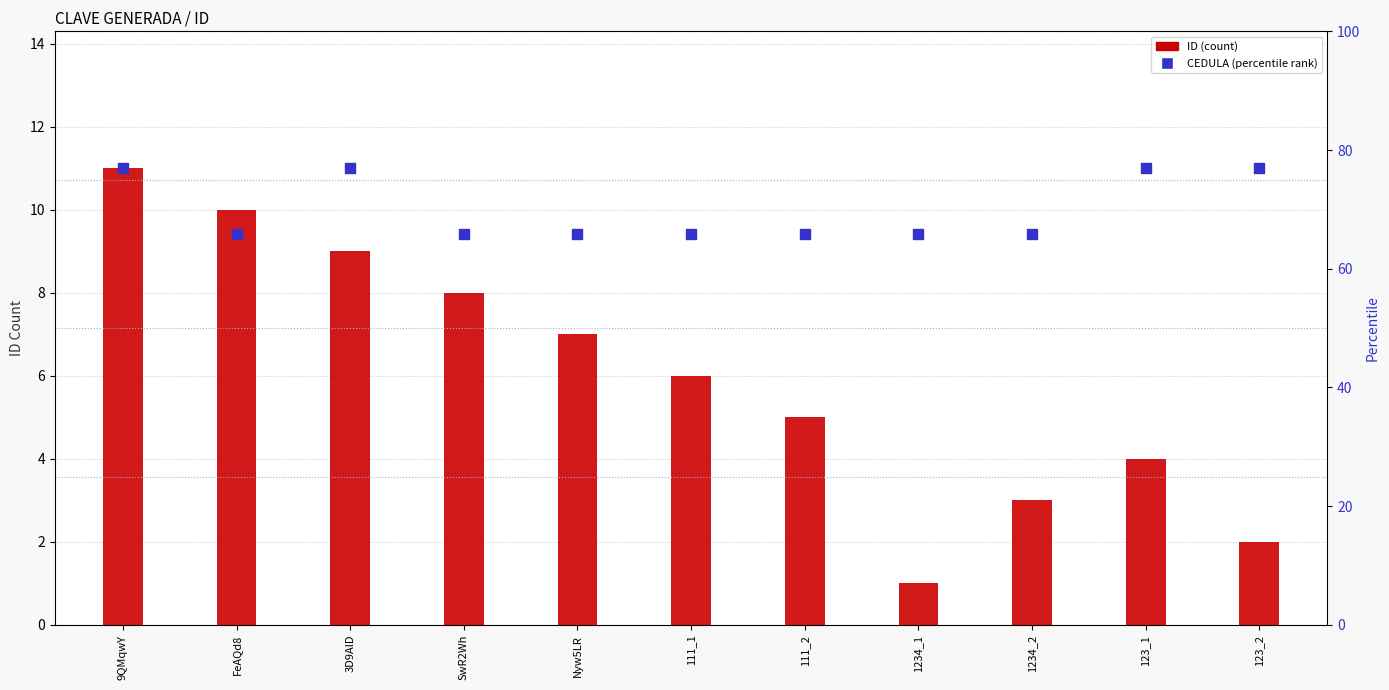

At which category is the sum across all series the highest?

9QMqwY